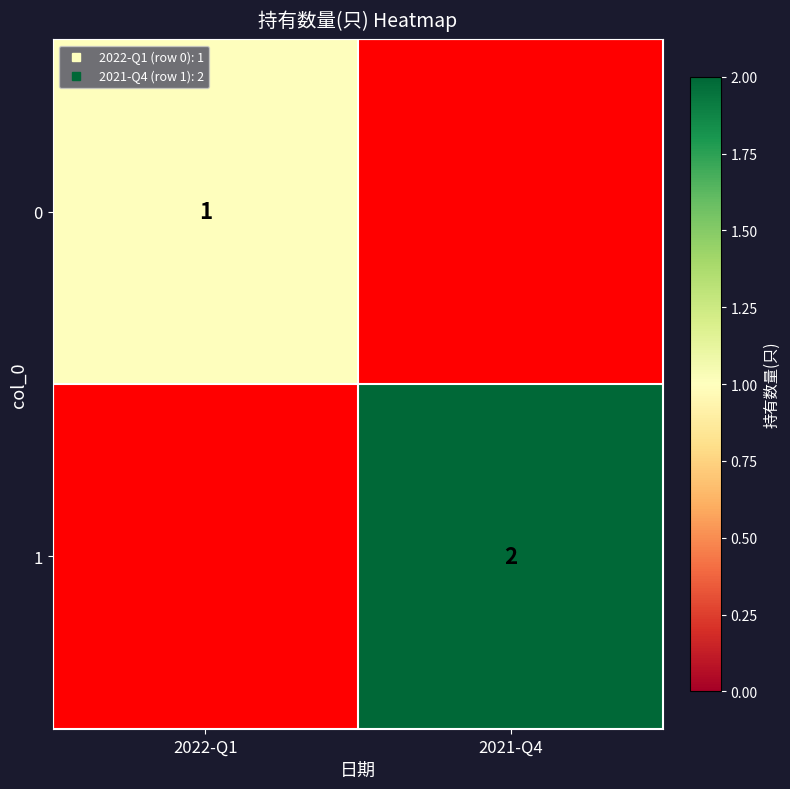

True or false: 1 has a value of 2.0 at 2021-Q4.

True